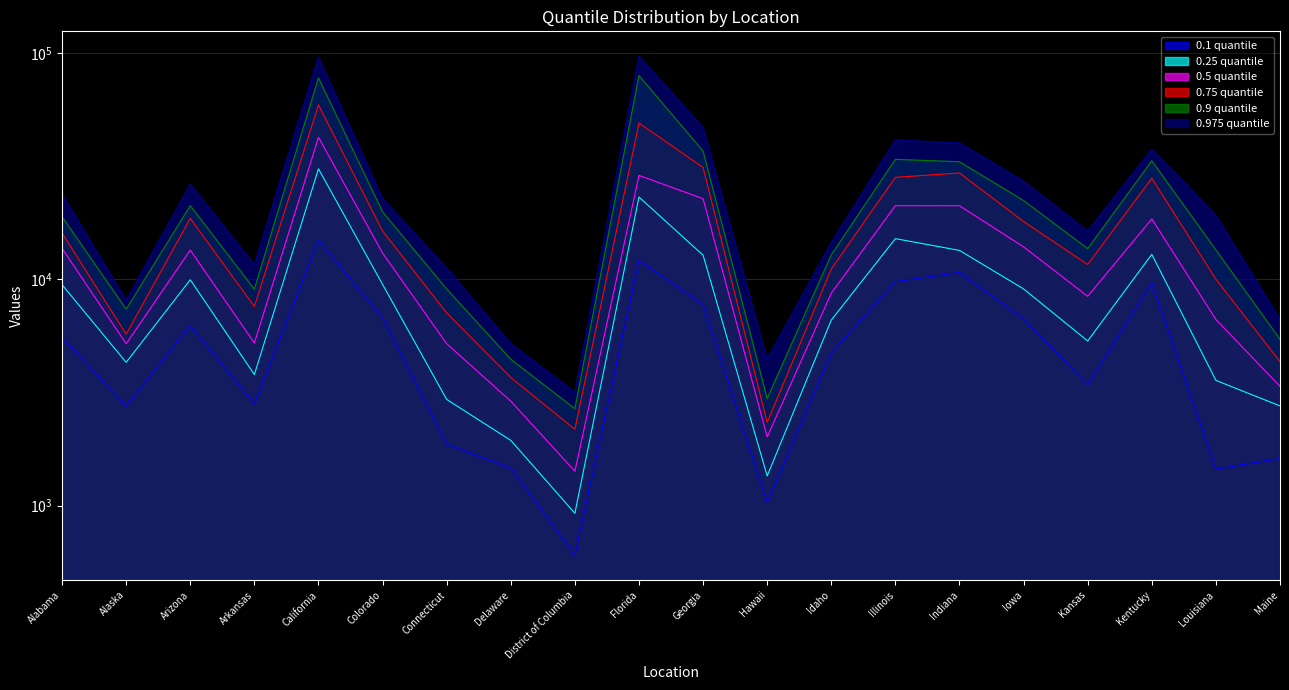

Which series changed the most between Delaware and Kentucky?

0.975